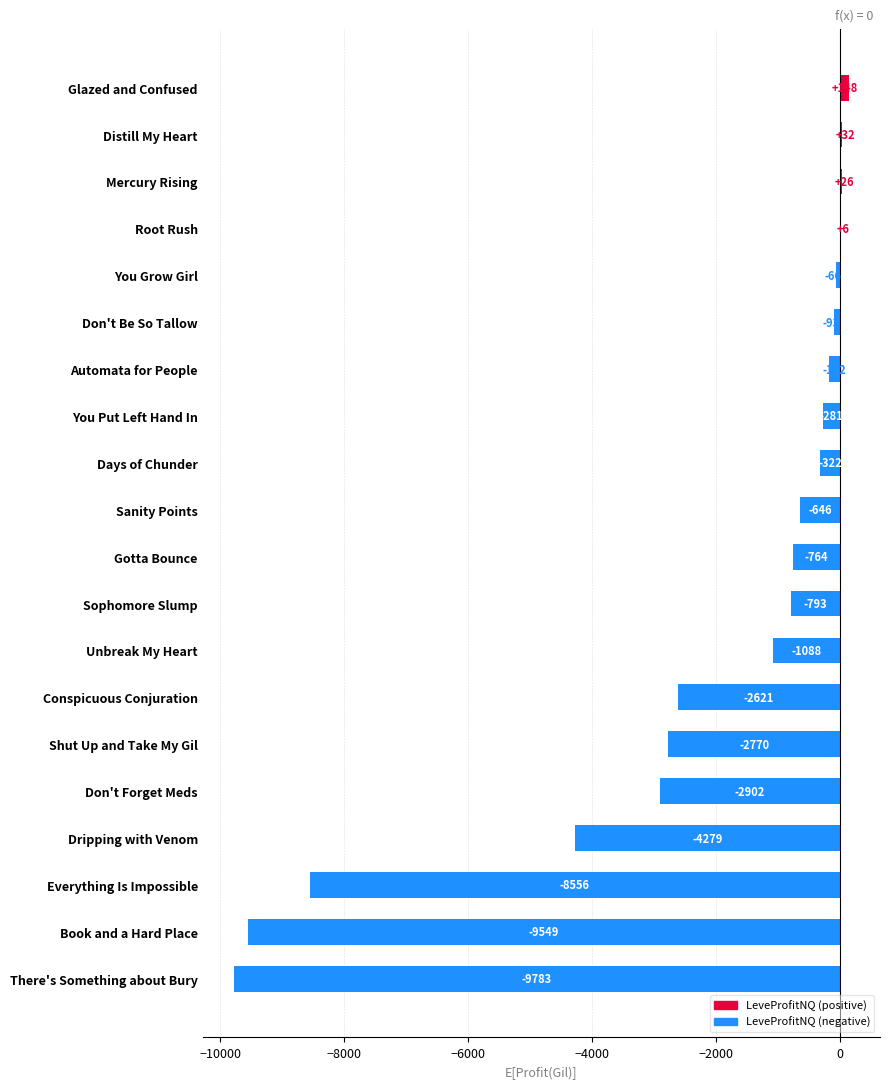

What is the greatest value displayed?

147.8